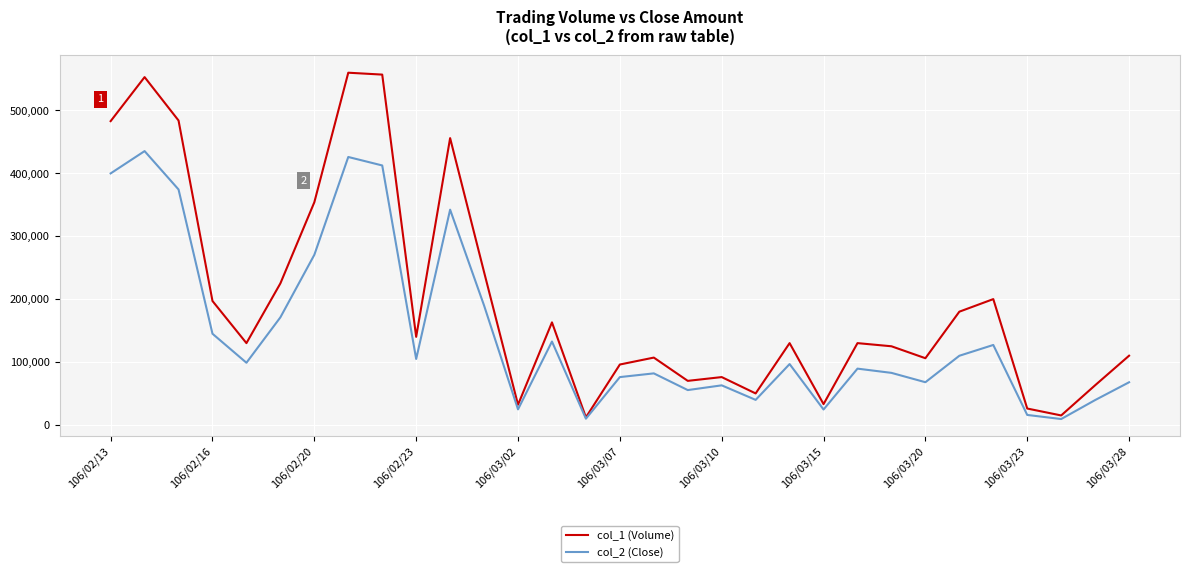

Which series has the largest range (max minus min)?

col_1 (Volume)